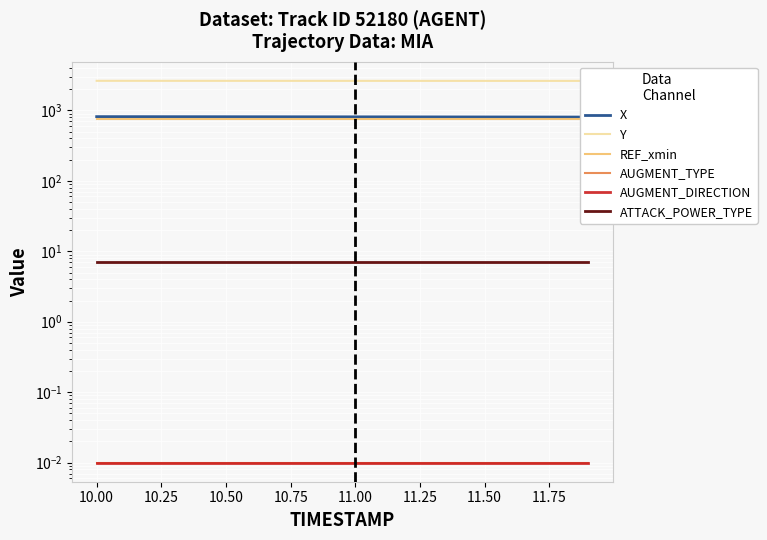

True or false: AUGMENT_TYPE and AUGMENT_DIRECTION intersect in this chart.

False